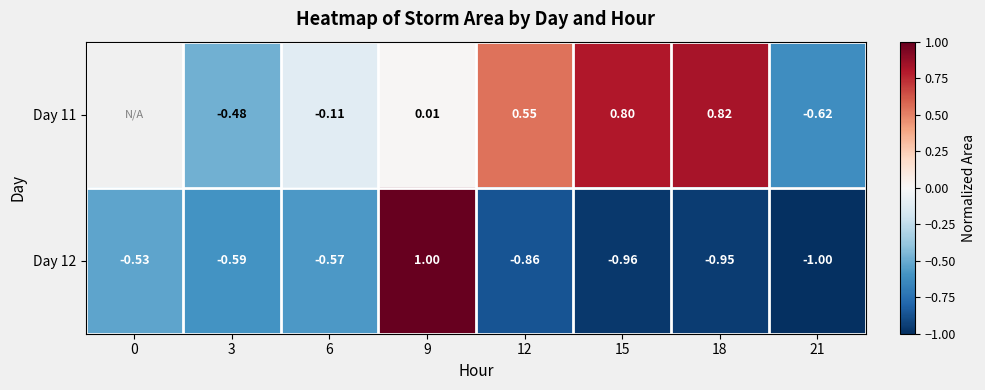

Which series has the widest spread of values?

Day 12